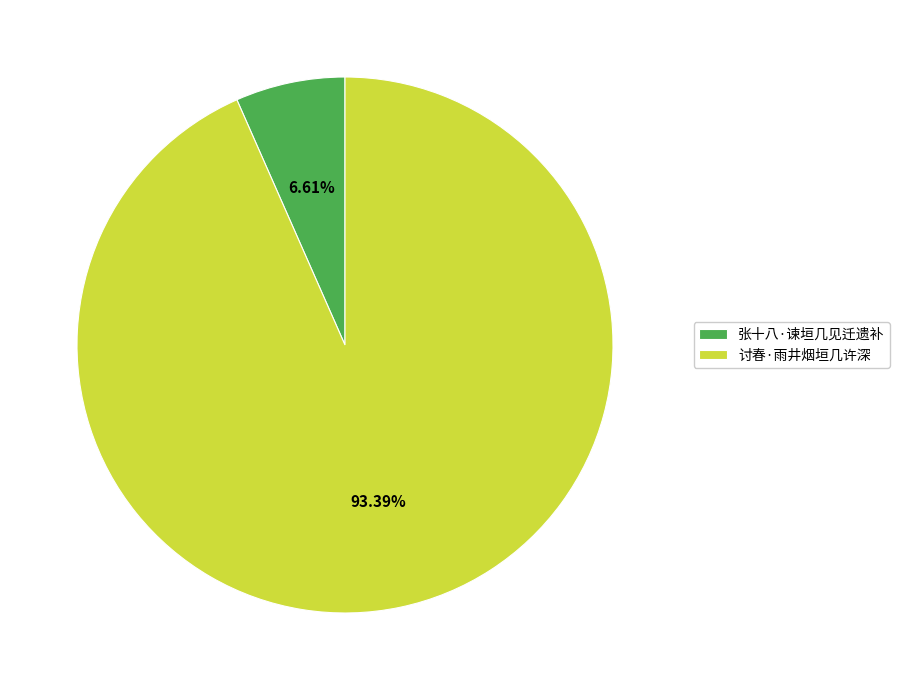

Rank the categories by value from highest to lowest.

讨春·雨井烟垣几许深, 张十八·谏垣几见迁遗补